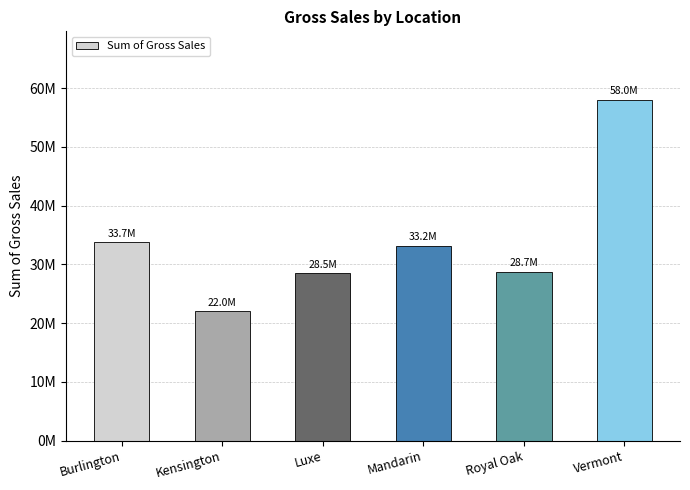

Rank the categories by value from highest to lowest.

Vermont, Burlington, Mandarin, Royal Oak, Luxe, Kensington